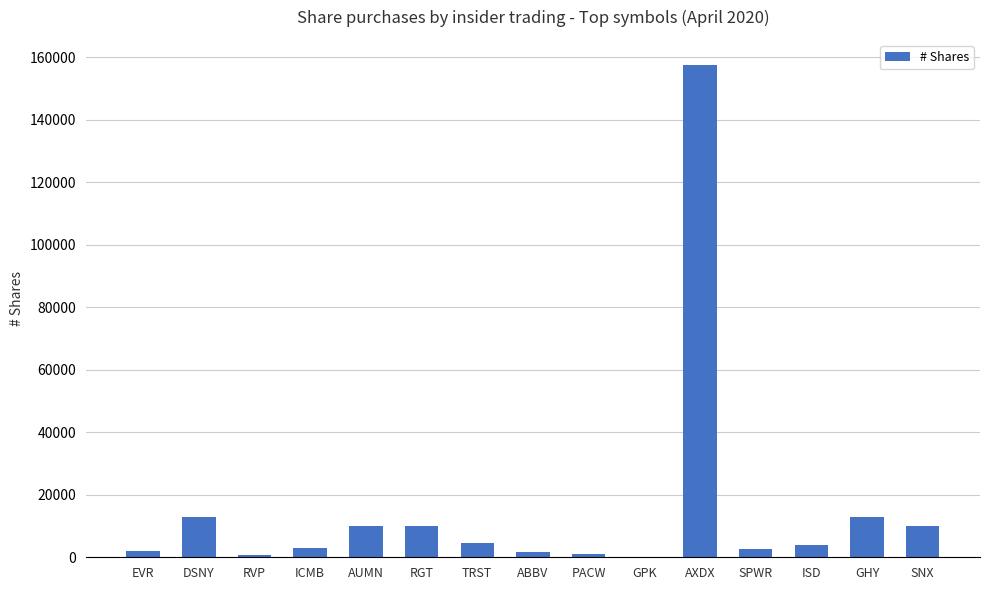

What is the change in value from PACW to GHY?

+12000